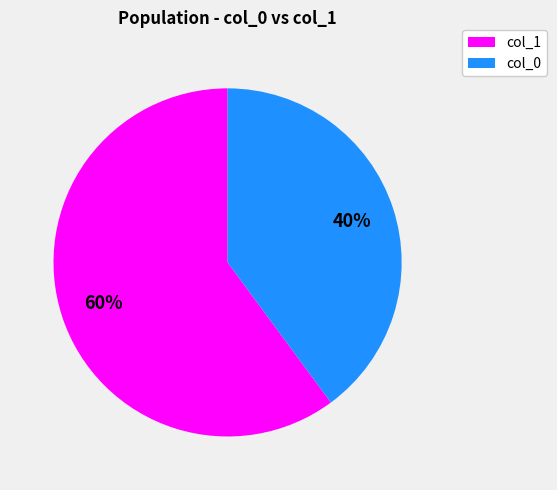

To the nearest percent, what is the difference between the largest and smallest slice percentages?

20%